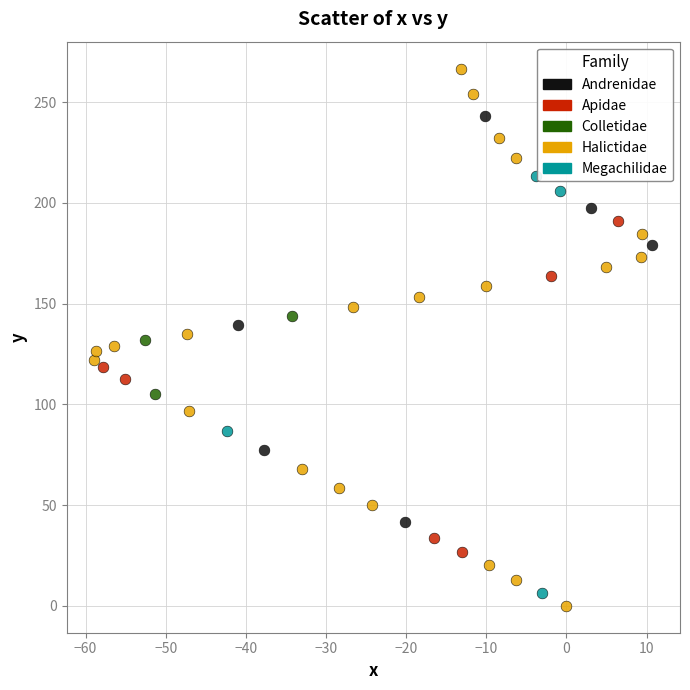

Which series contains the highest Y value?

Halictidae